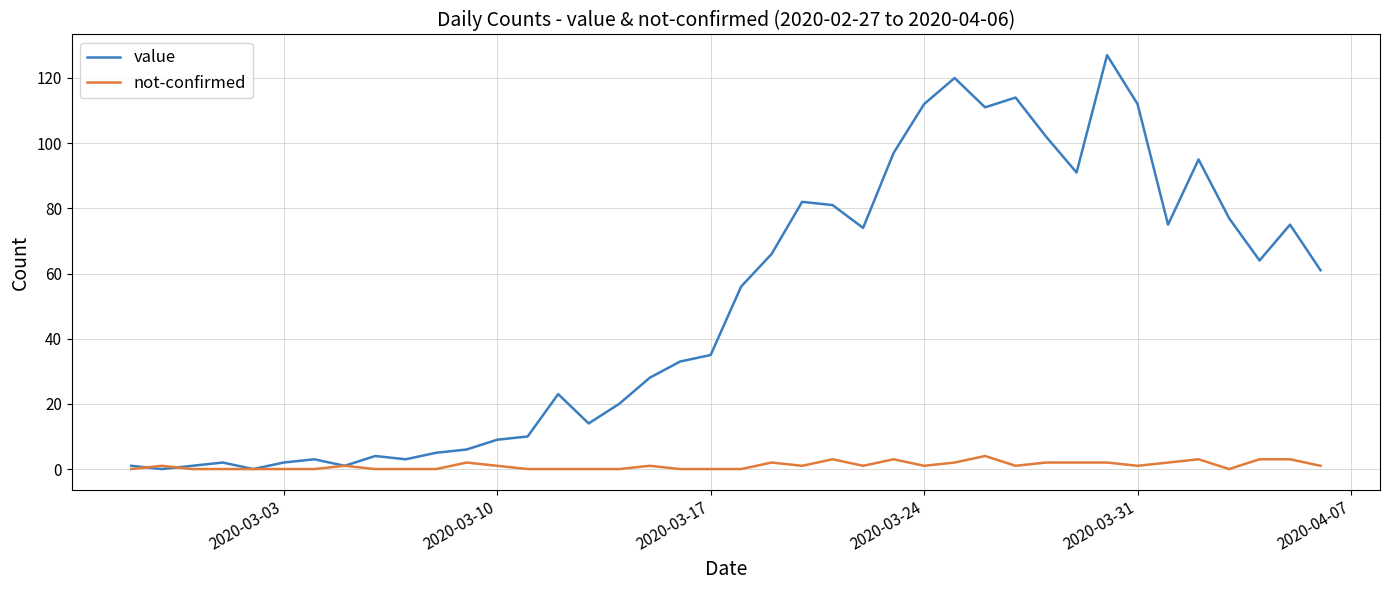

List the series in order of their peak value, highest first.

value, not-confirmed